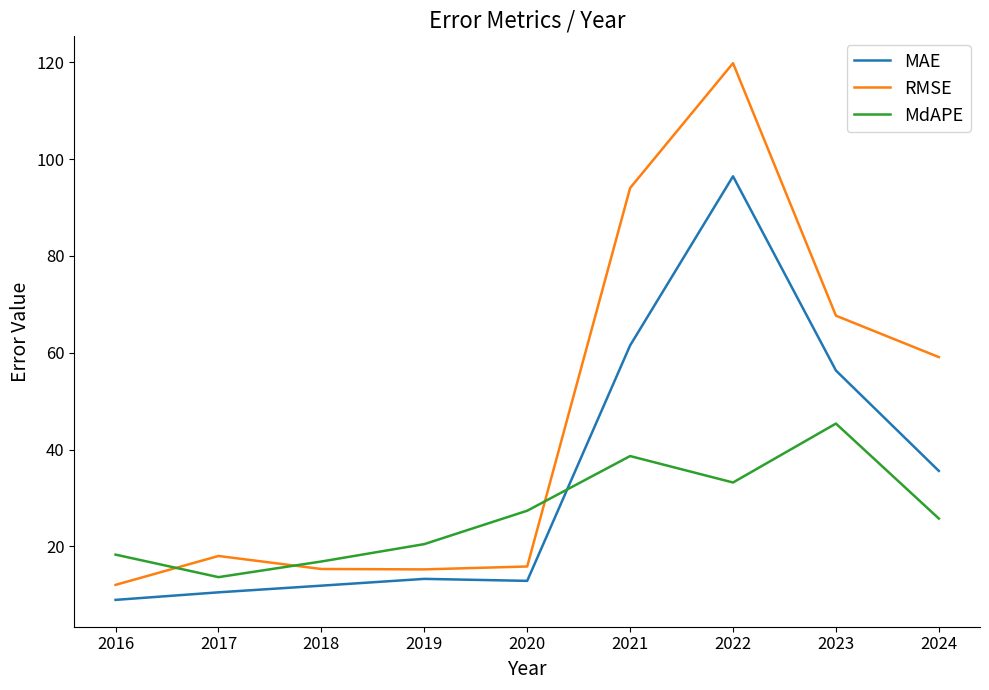

Which series changed the most between 2017 and 2020?

MdAPE